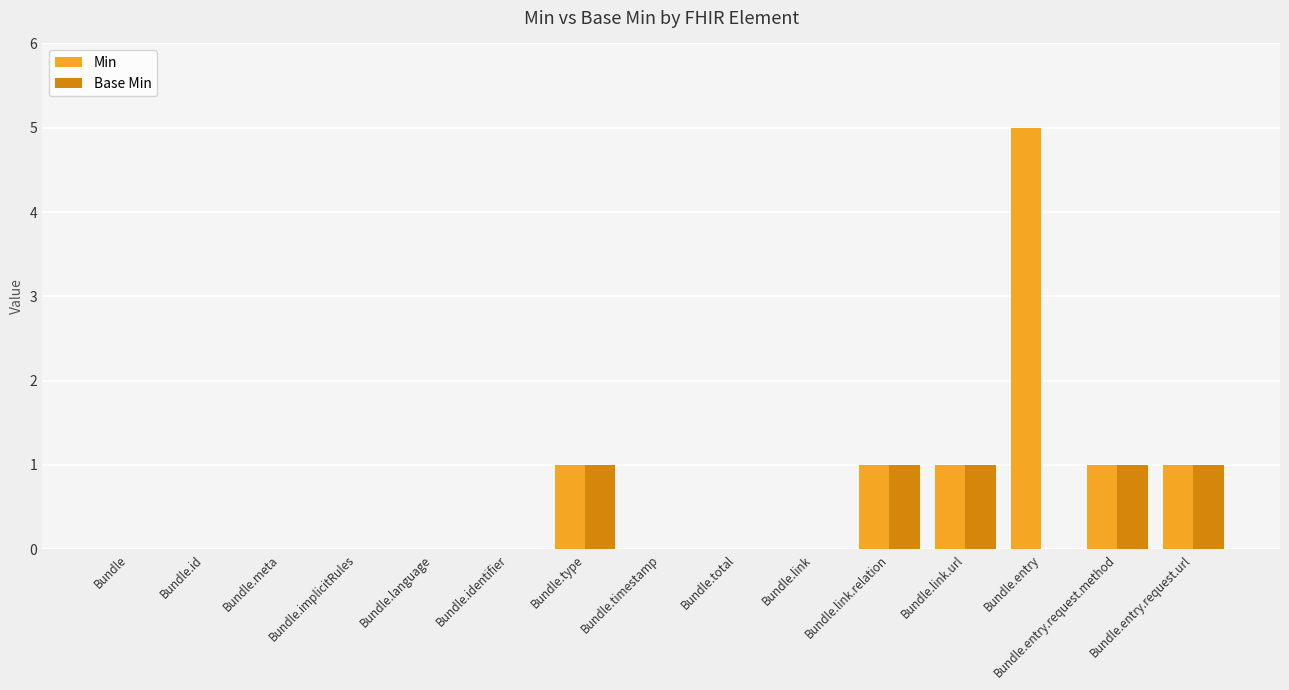

Reading right to left, extract all data points from this chart.

Min: Bundle.entry.request.url=1	Bundle.entry.request.method=1	Bundle.entry=5	Bundle.link.url=1	Bundle.link.relation=1	Bundle.link=0	Bundle.total=0	Bundle.timestamp=0	Bundle.type=1	Bundle.identifier=0	Bundle.language=0	Bundle.implicitRules=0	Bundle.meta=0	Bundle.id=0	Bundle=0
Base Min: Bundle.entry.request.url=1	Bundle.entry.request.method=1	Bundle.entry=0	Bundle.link.url=1	Bundle.link.relation=1	Bundle.link=0	Bundle.total=0	Bundle.timestamp=0	Bundle.type=1	Bundle.identifier=0	Bundle.language=0	Bundle.implicitRules=0	Bundle.meta=0	Bundle.id=0	Bundle=0